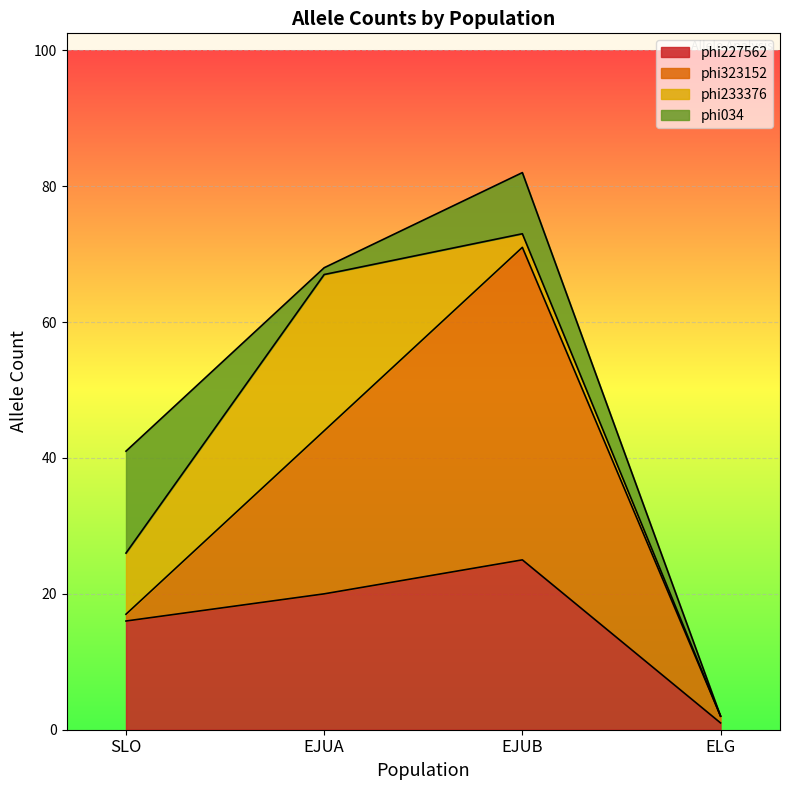

Rank the series by their maximum value, from highest to lowest.

phi323152, phi227562, phi233376, phi034